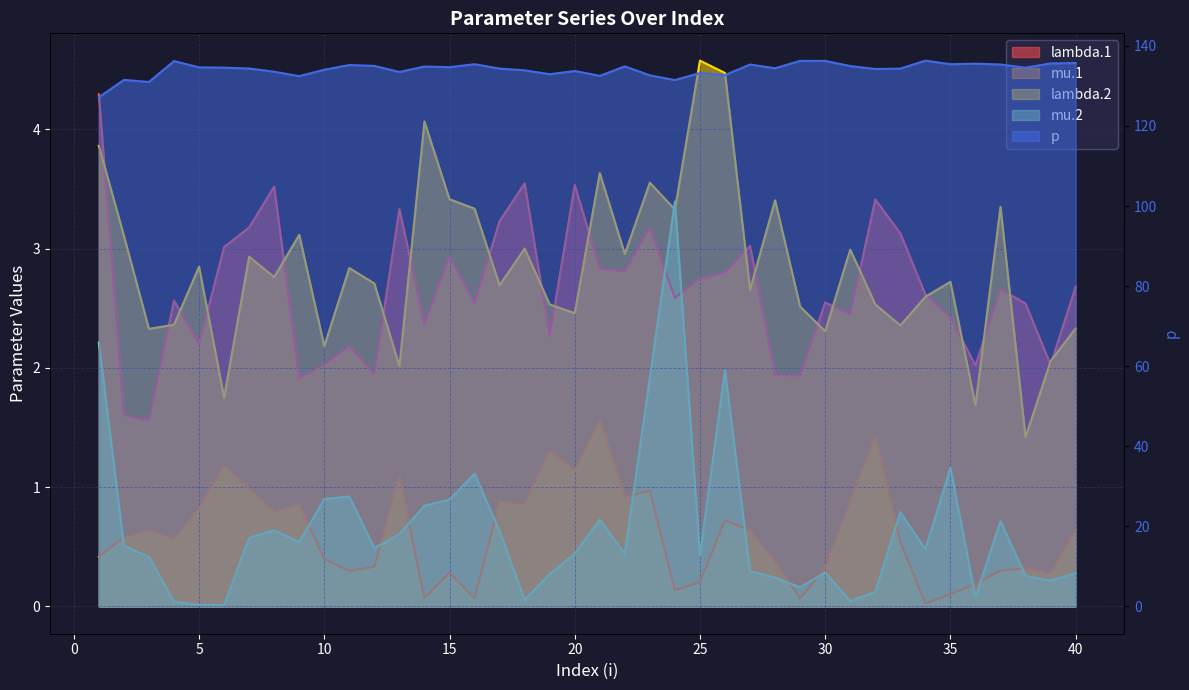

At how many categories does at least one series exceed 69?

40